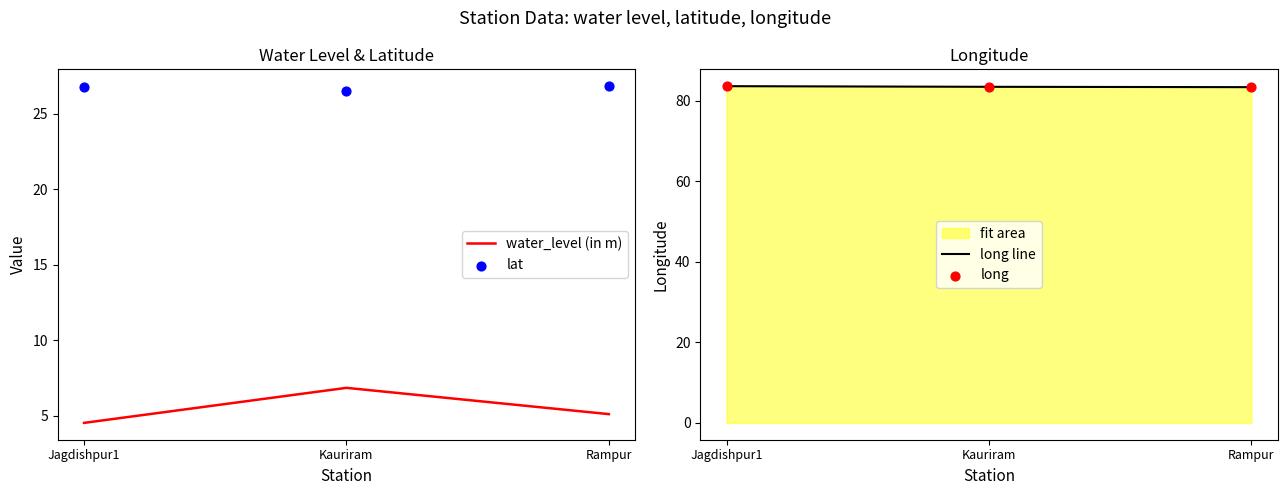

At how many categories does at least one series exceed 22?

3